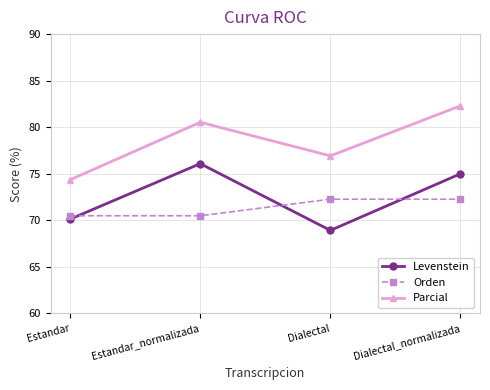

What is the sum of the Orden values at Dialectal_normalizada and Estandar_normalizada?

142.8